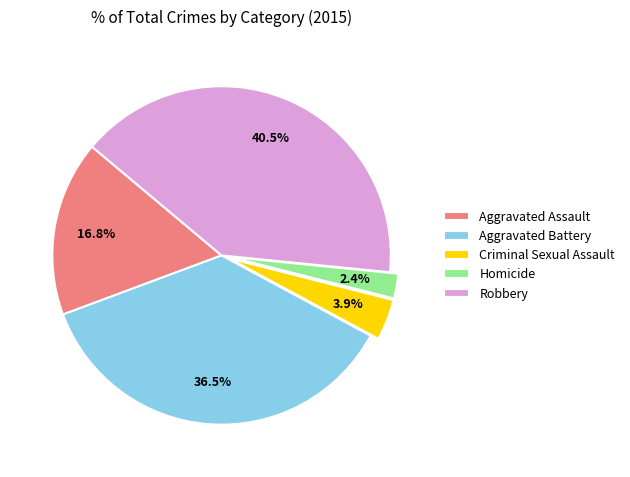

Which has a higher value, Aggravated Battery or Criminal Sexual Assault?

Aggravated Battery